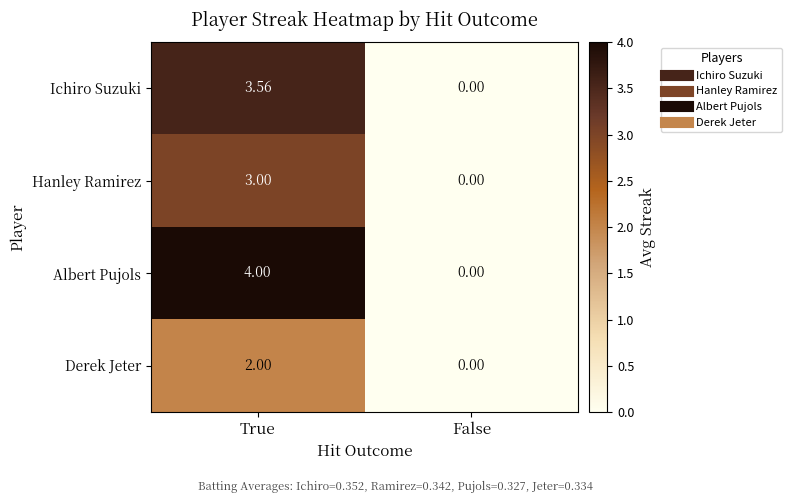

At which category does the chart reach its peak across all series?

True